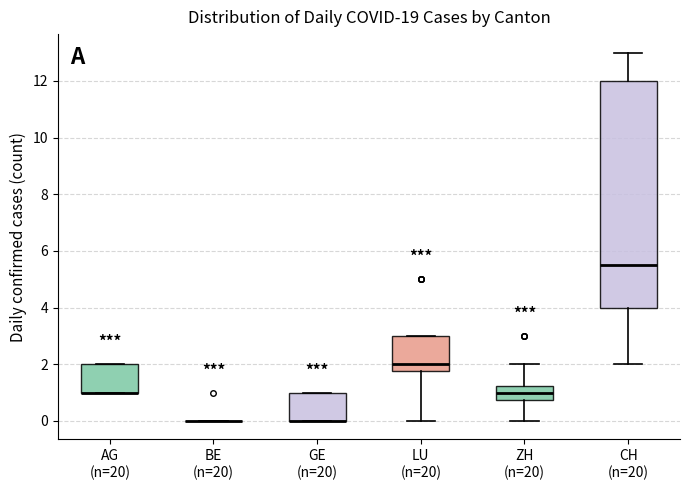

Reading left to right, transcribe this box plot: for each box, give where its median line is, the range the box spans, and where its two whiskers end, as read against the y-axis. The values are not printed on the chart, so give them approximately, as read against the axis.

AG (n=20): median 1.0 (drawn on the box's lower edge), box 1.0 to 2.0, whiskers 1.0 to 2.0
BE (n=20): box collapsed to a line at 0.0, whiskers 0.0 to 0.0
GE (n=20): median 0.0 (drawn on the box's lower edge), box 0.0 to 1.0, whiskers 0.0 to 1.0
LU (n=20): median 2.0, box 1.8 to 3.0, whiskers 0.0 to 3.0
ZH (n=20): median 1.0, box 0.8 to 1.2, whiskers 0.0 to 2.0
CH (n=20): median 5.6, box 4.0 to 12.0, whiskers 2.0 to 13.0